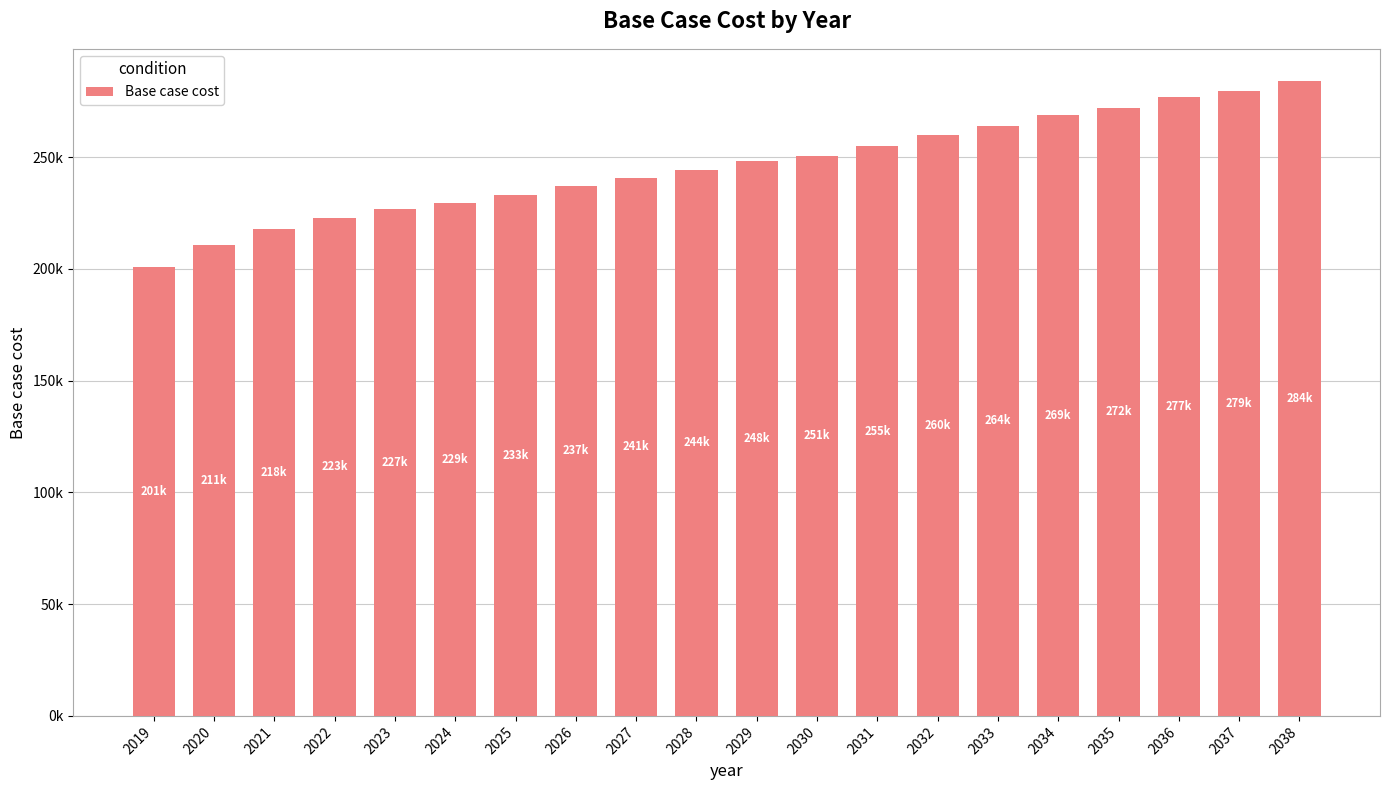

Rank the categories by value from highest to lowest.

2038, 2037, 2036, 2035, 2034, 2033, 2032, 2031, 2030, 2029, 2028, 2027, 2026, 2025, 2024, 2023, 2022, 2021, 2020, 2019